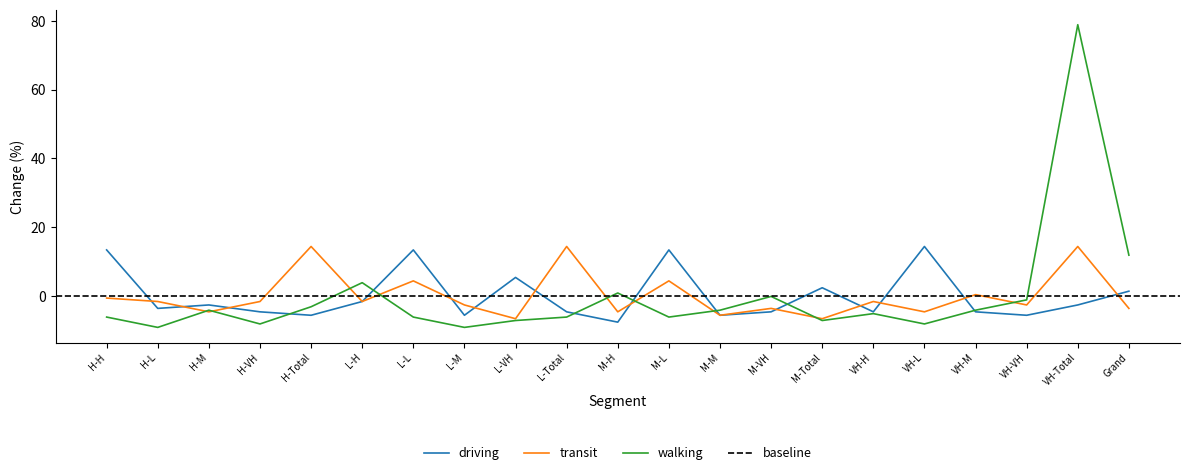

True or false: walking has a value of 138.0 at VH-Total.

False